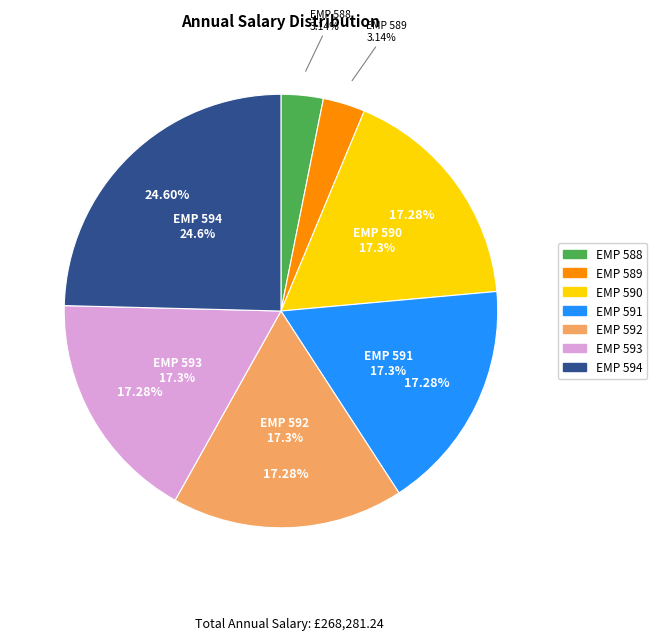

Which slice is the largest?

EMP 594